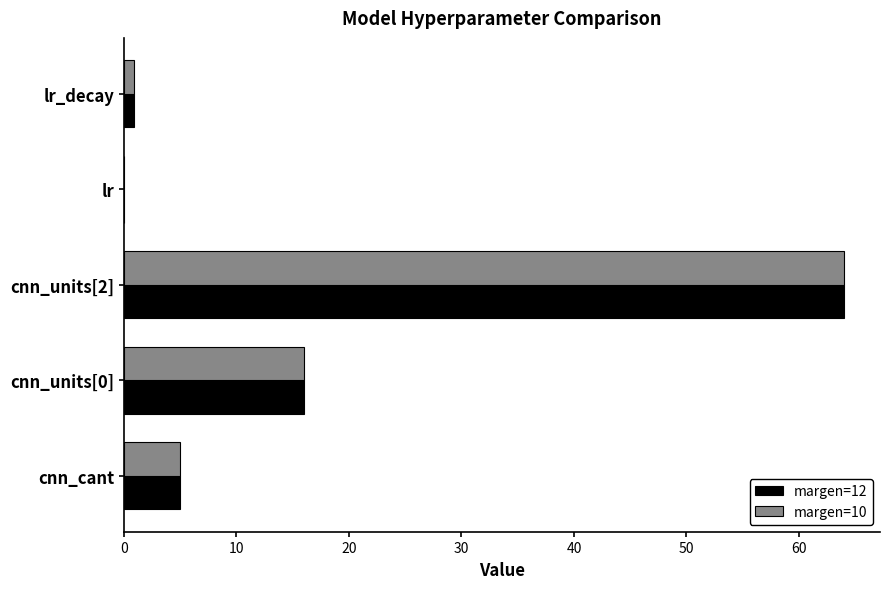

Count the number of data series in this chart.

2